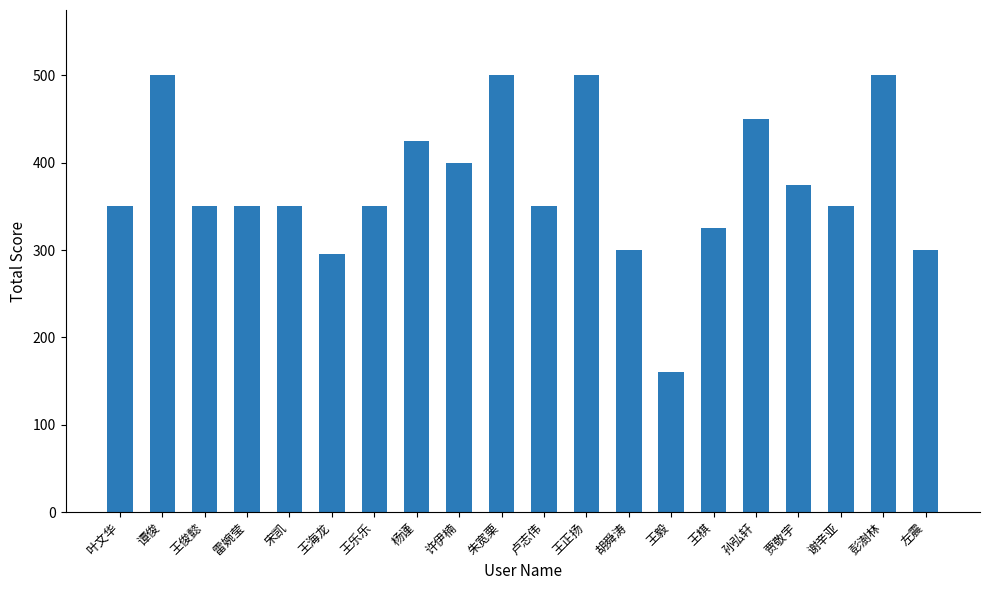

The chart shows a value of 400 at 许伊楠. True or false?

True